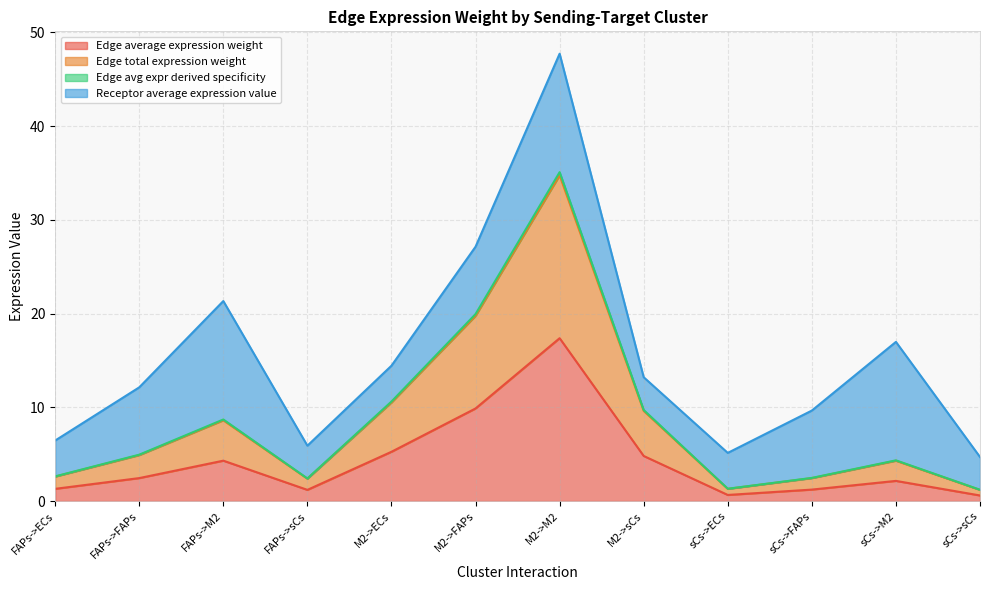

Does the chart have visible grid lines?

Yes